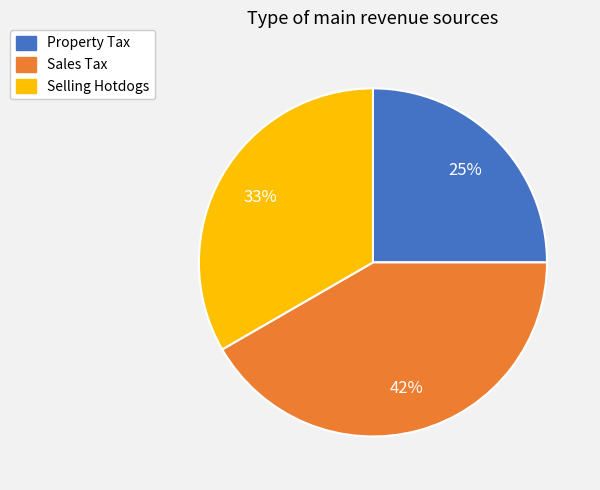

The Property Tax slice represents 15% of the pie. True or false?

False